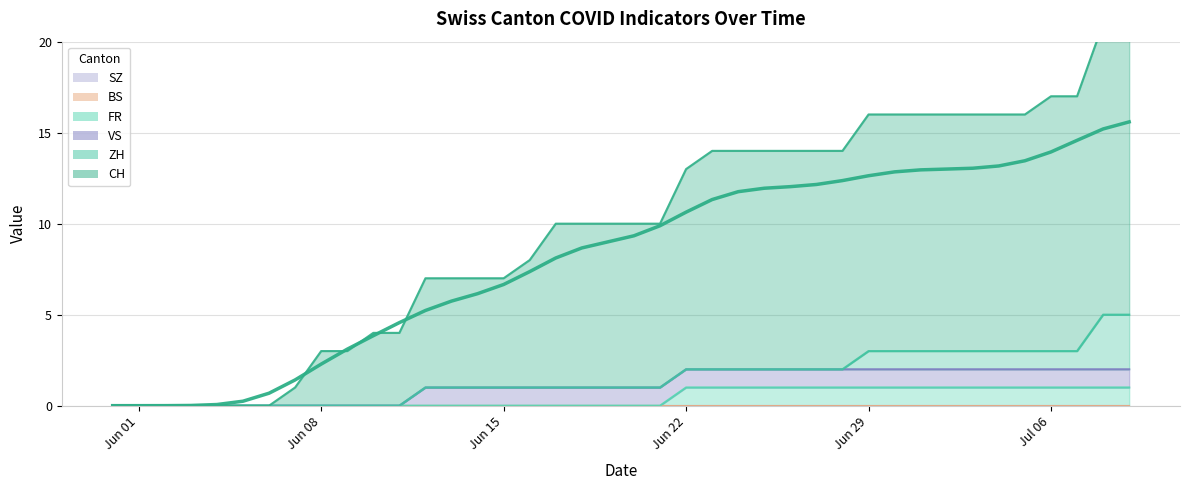

What is the label of the 31st point from the right?

2020-06-09